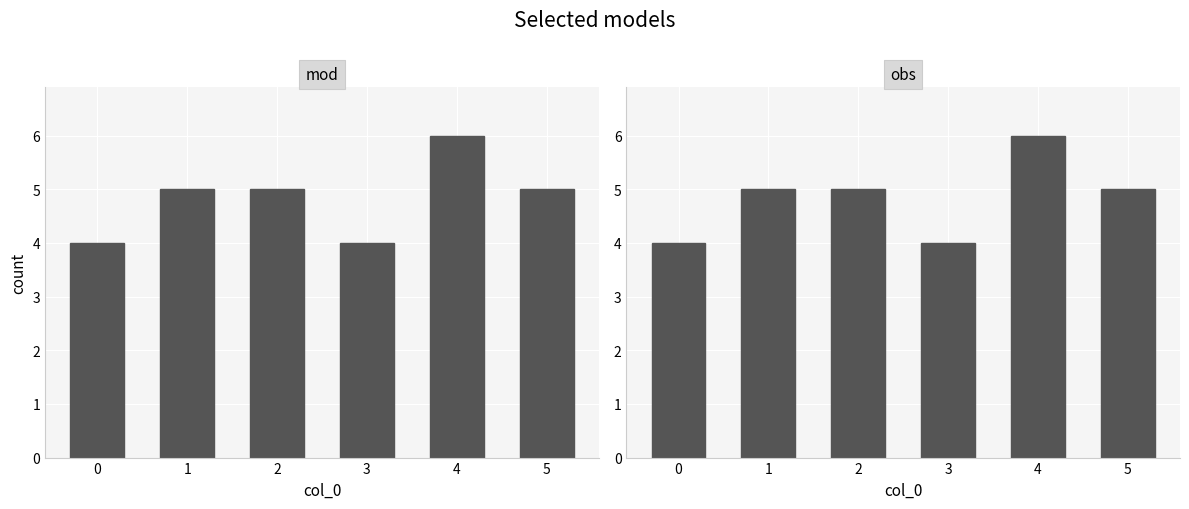

What is the difference between the second highest and second lowest values?

1